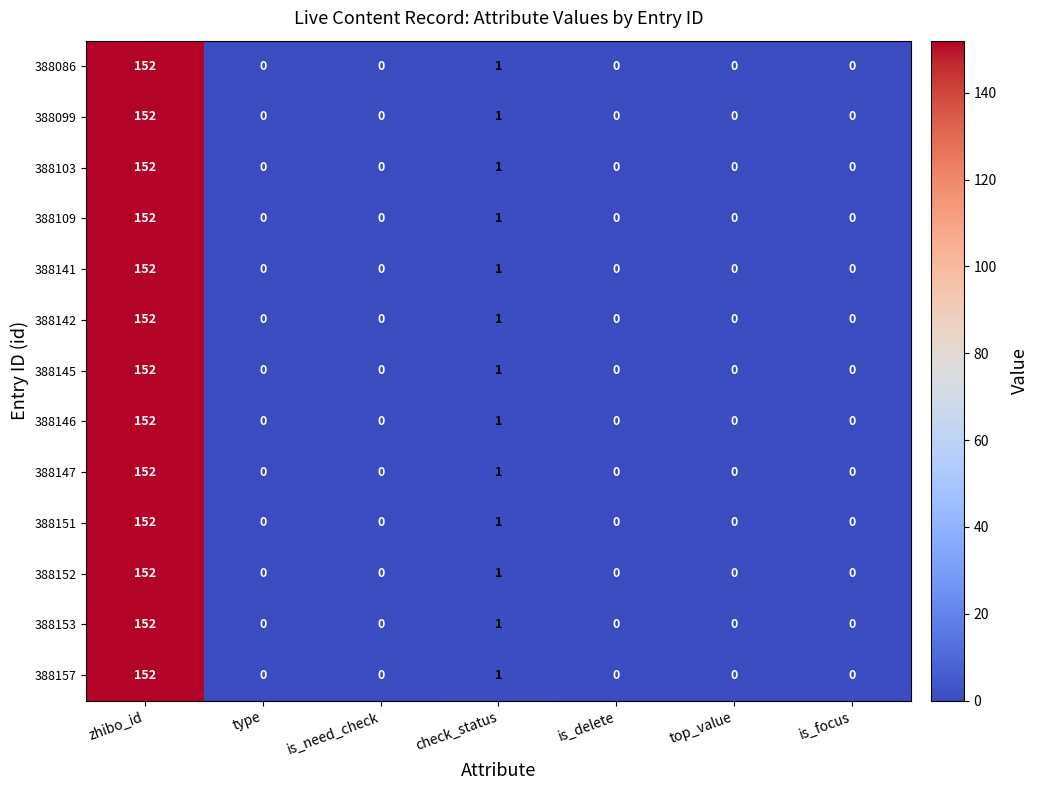

The 388099 series shows 62 at is_delete. True or false?

False